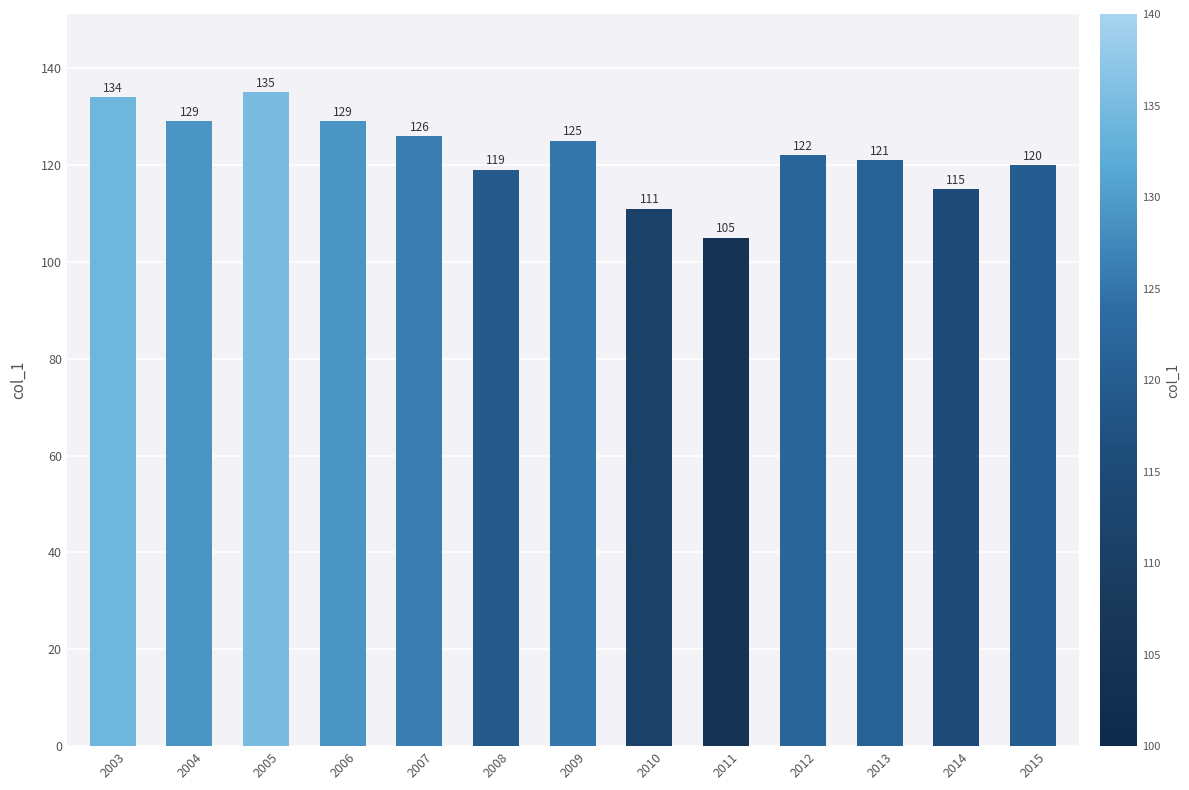

What is the average value?

122